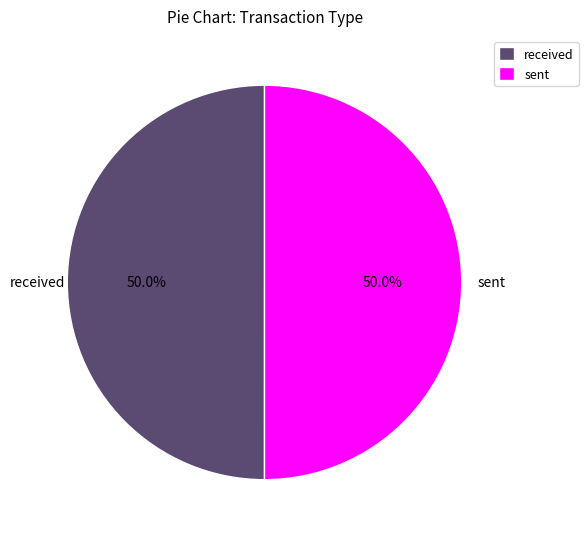

The received slice represents 41% of the pie. True or false?

False